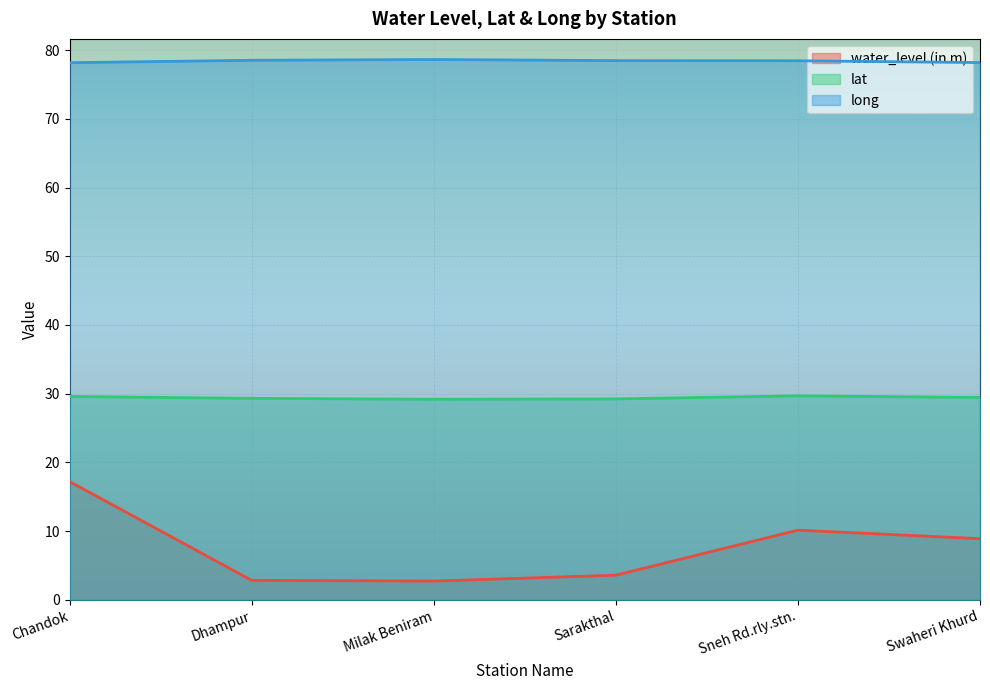

What position from the right is Sarakthal?

3